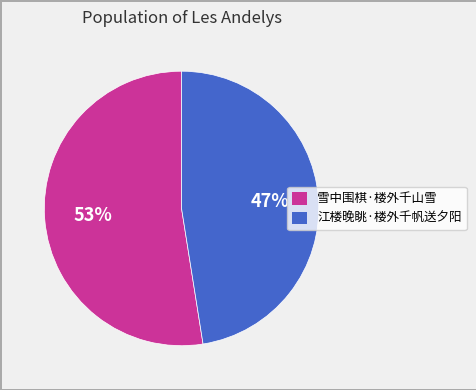

Approximately how many times larger is the value at 雪中围棋·楼外千山雪 compared to 江楼晚眺·楼外千帆送夕阳?

1.1